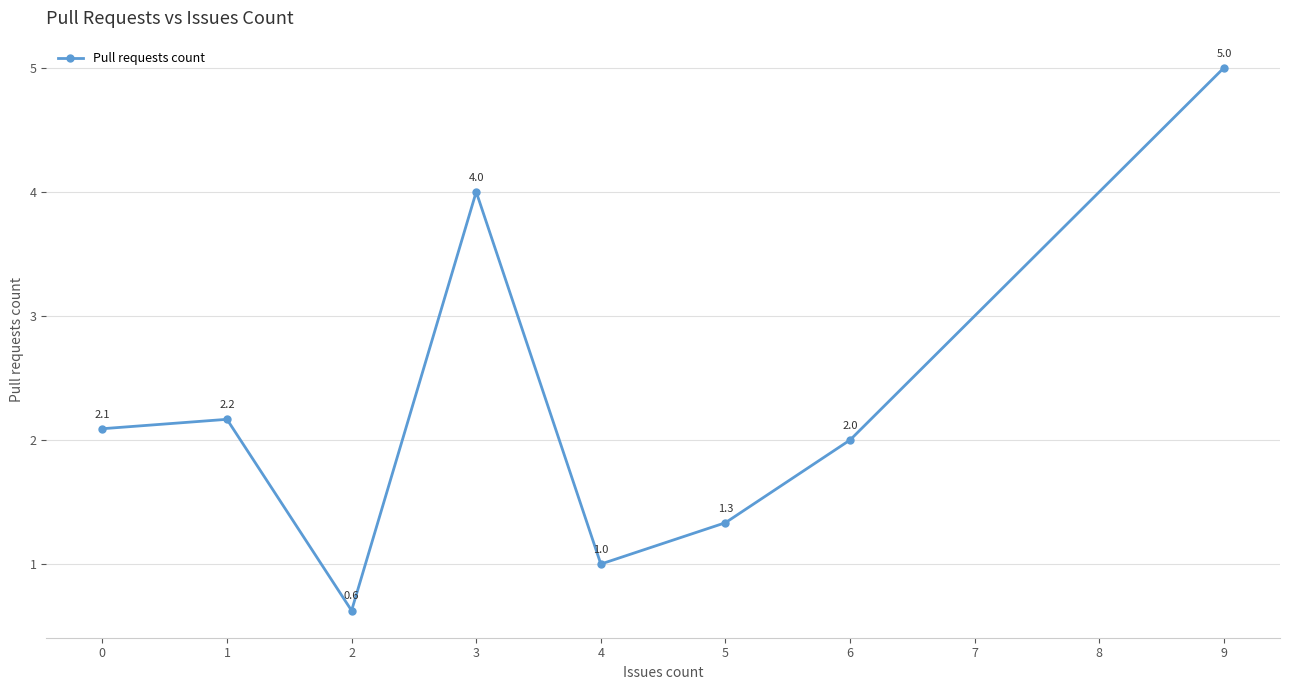

How many points are higher than both their immediate neighbors (excluding endpoints)?

2